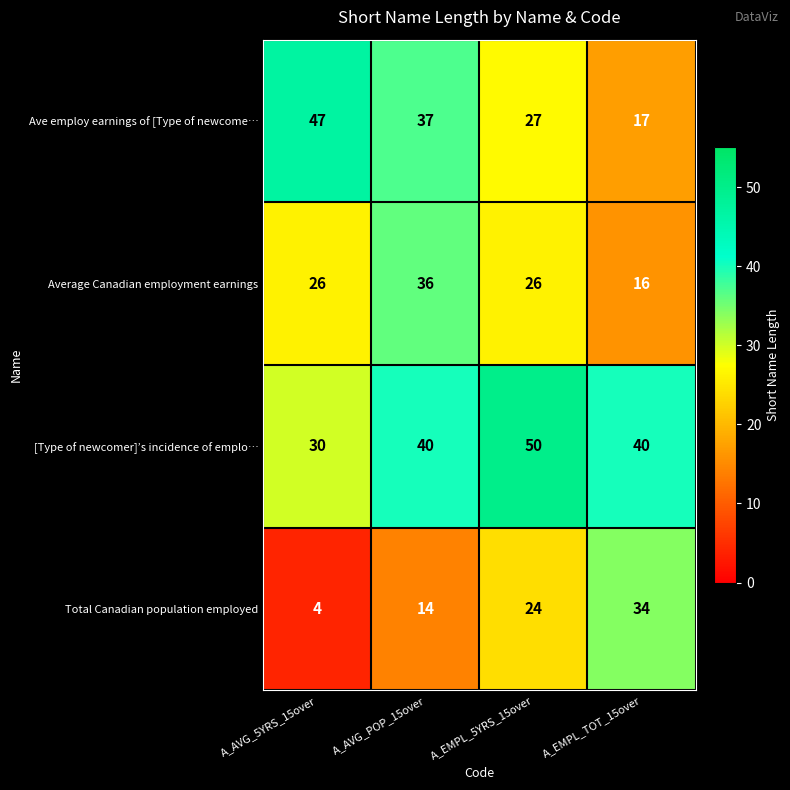

True or false: Ave employ earnings of [Type of newcome… has a value of 17 at A_EMPL_TOT_15over.

True